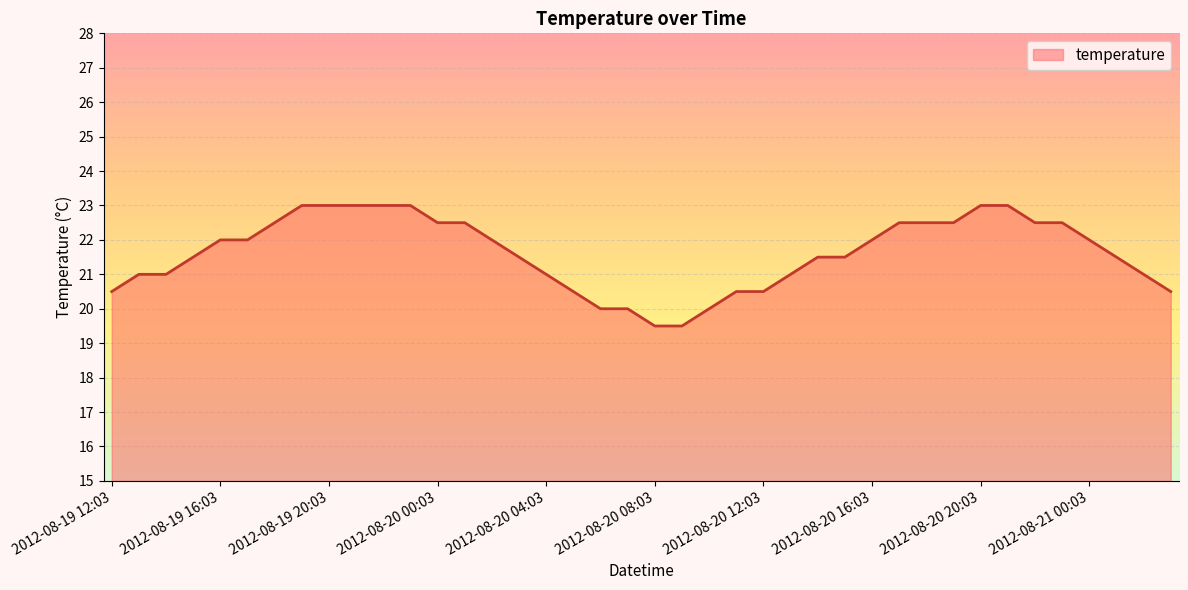

What is the difference between the maximum and minimum values?

3.5